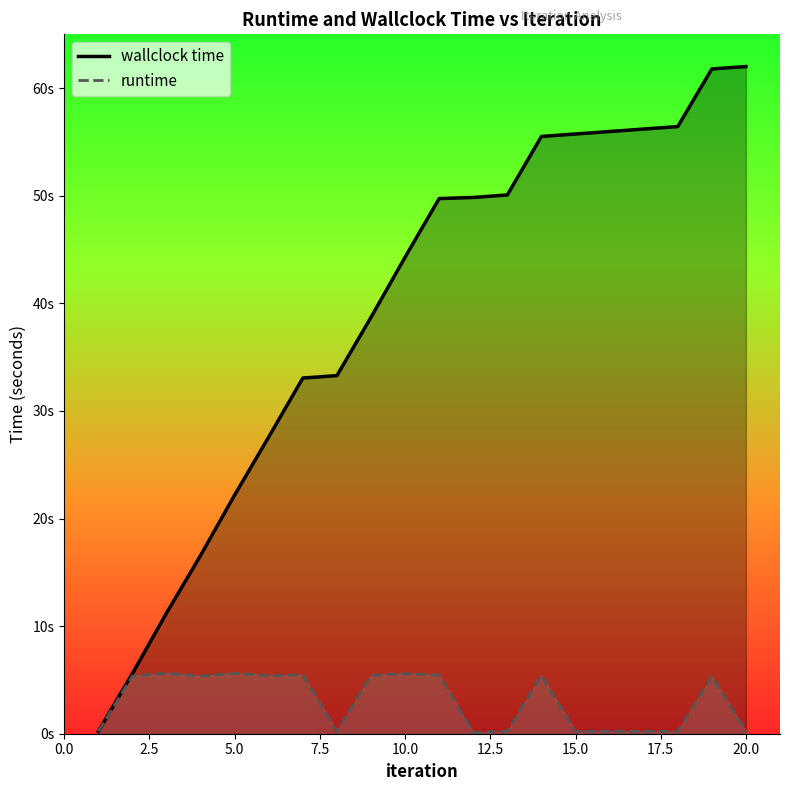

What are all the series names shown in the legend?

wallclock time, runtime